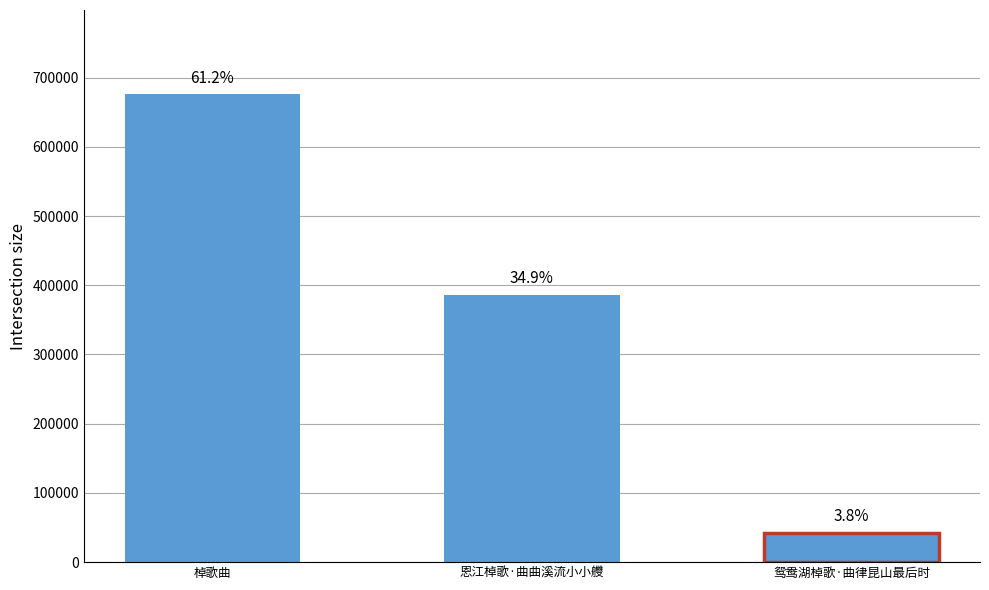

How many bars are there in total?

3